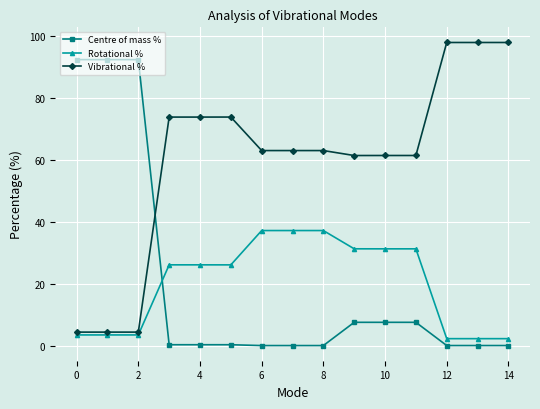

What is the greatest value displayed?

97.8